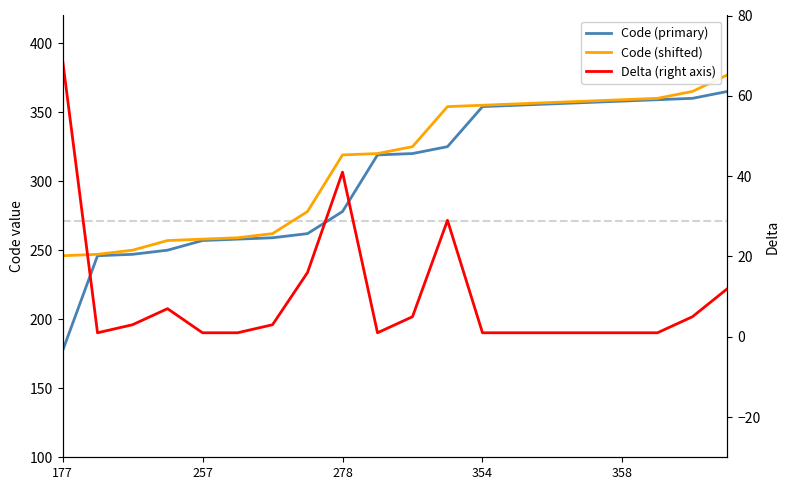

What is the label of the 14th point from the right?

6